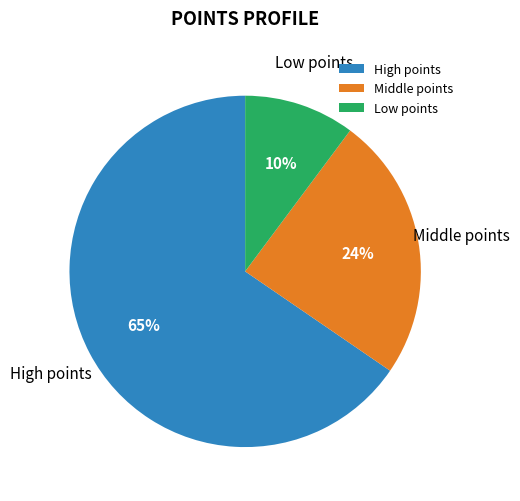

To the nearest percent, what portion does Middle points represent?

24%